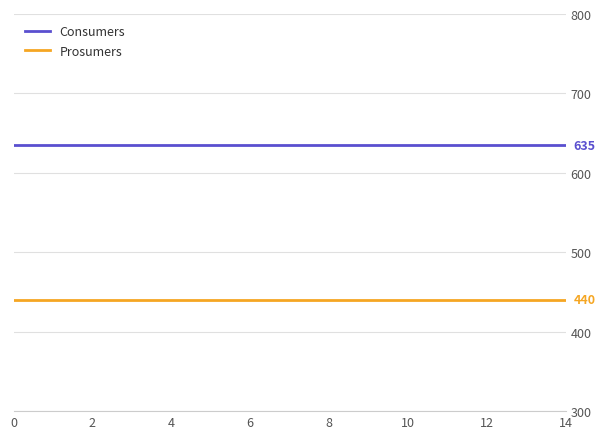

List the series in order of their overall mean, lowest first.

Prosumers, Consumers